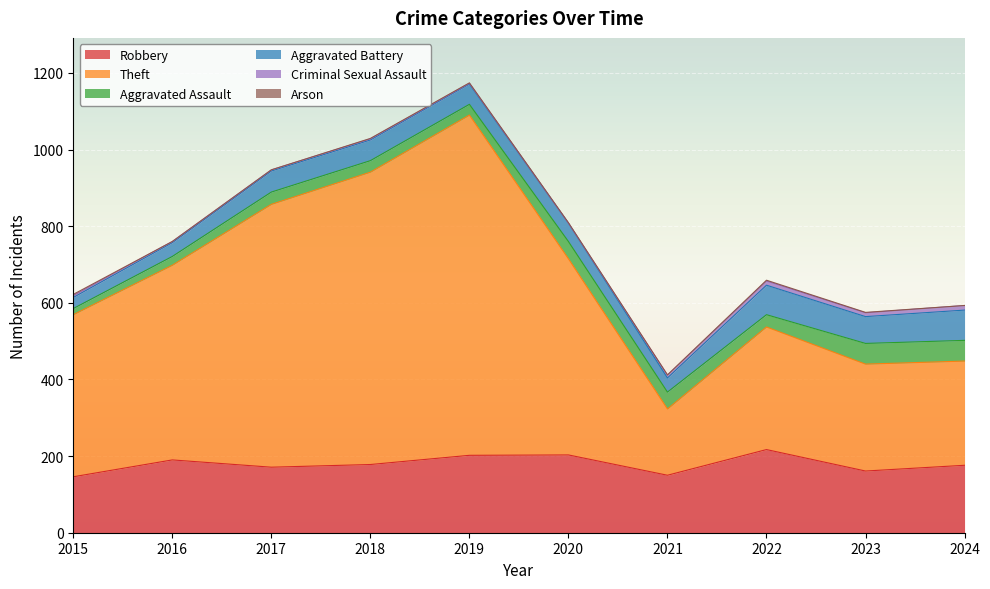

What is the sum of the Theft values at 2015 and 2022?

743